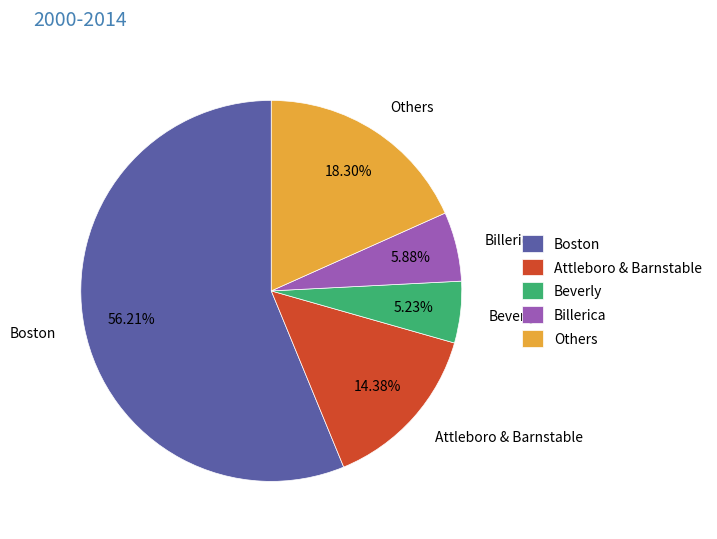

What is the majority slice?

Boston